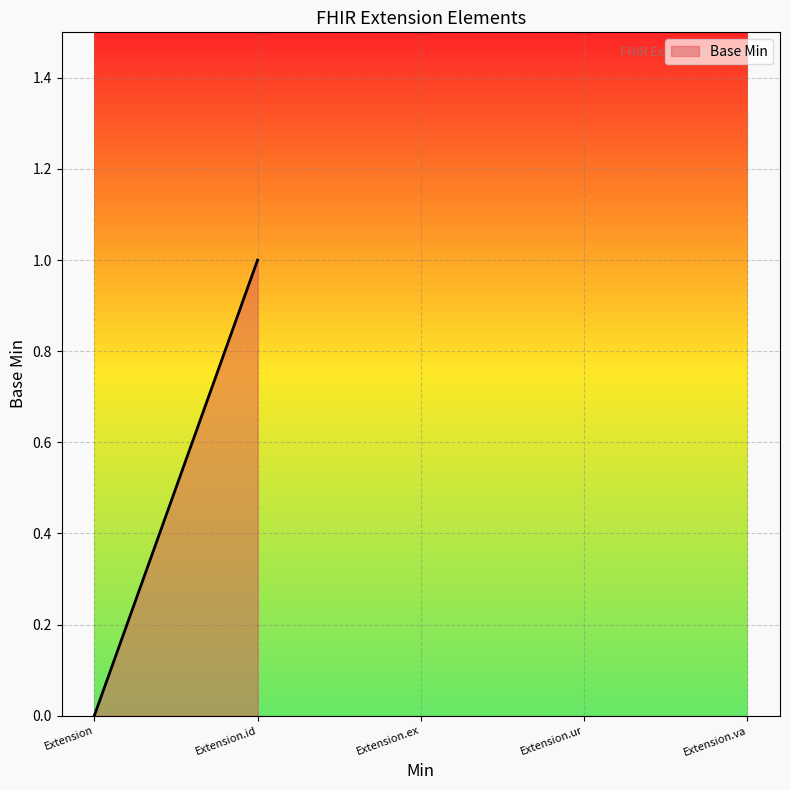

How many lines are shown in the chart?

1